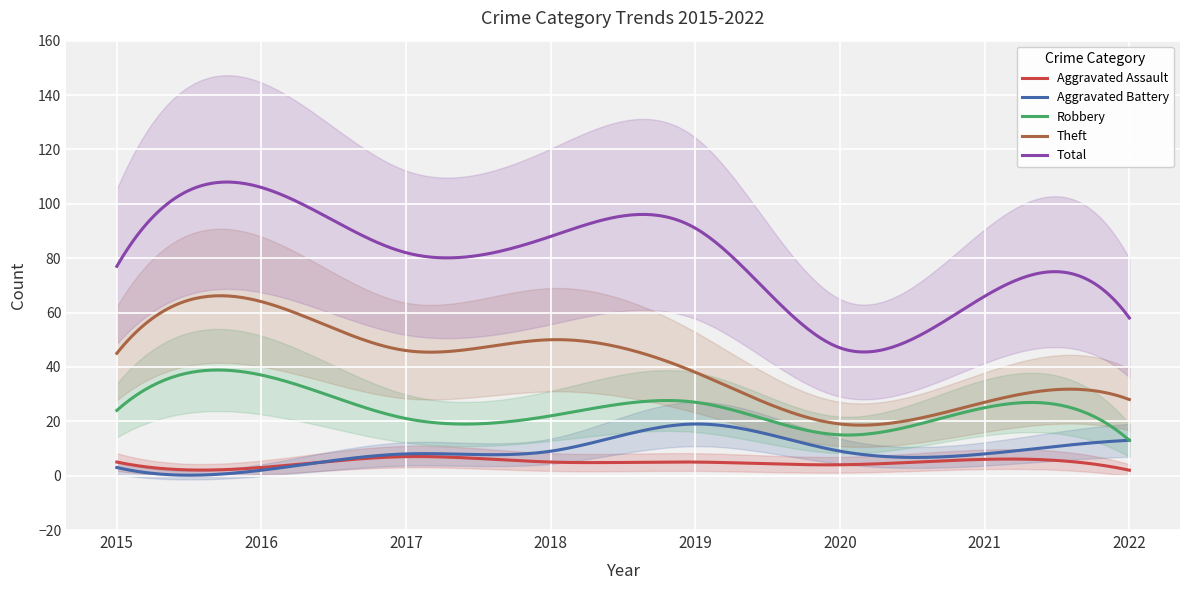

Which series changed the most between 2017 and 2021?

Theft